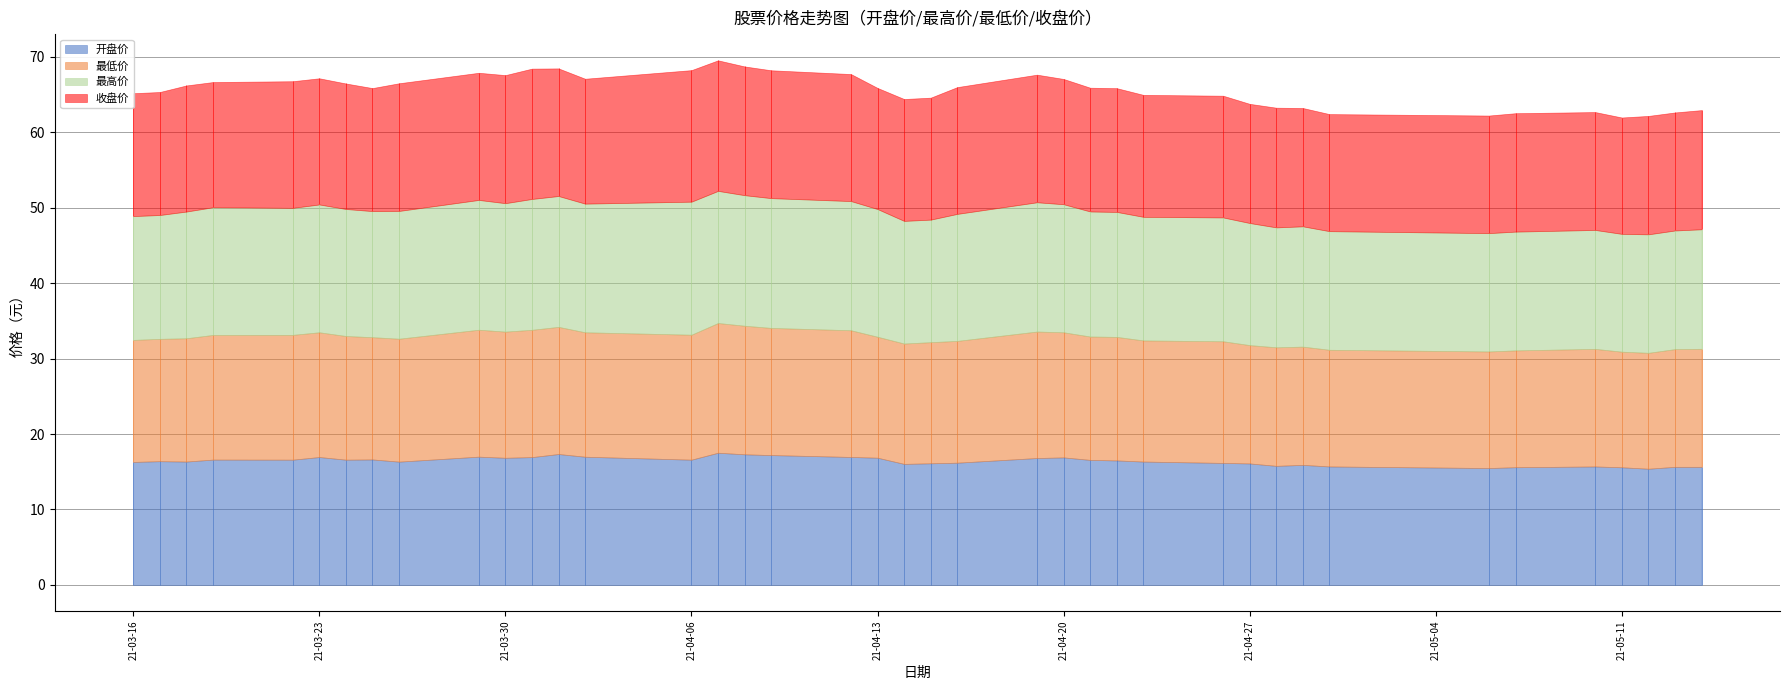

Which series has the widest spread of values?

开盘价